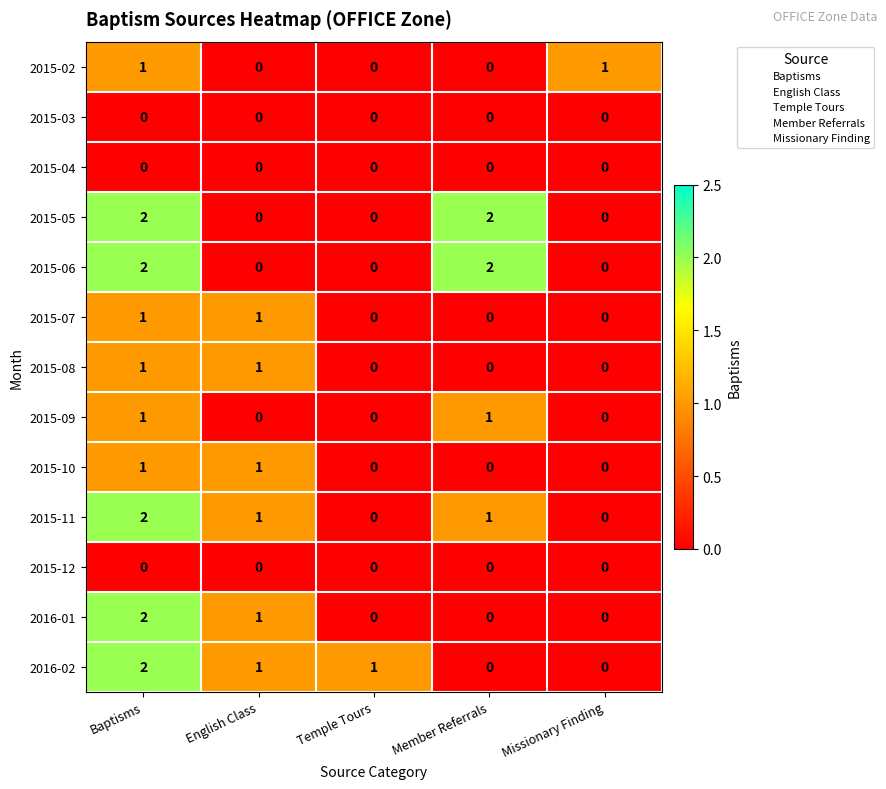

Count the number of categories in the chart.

5